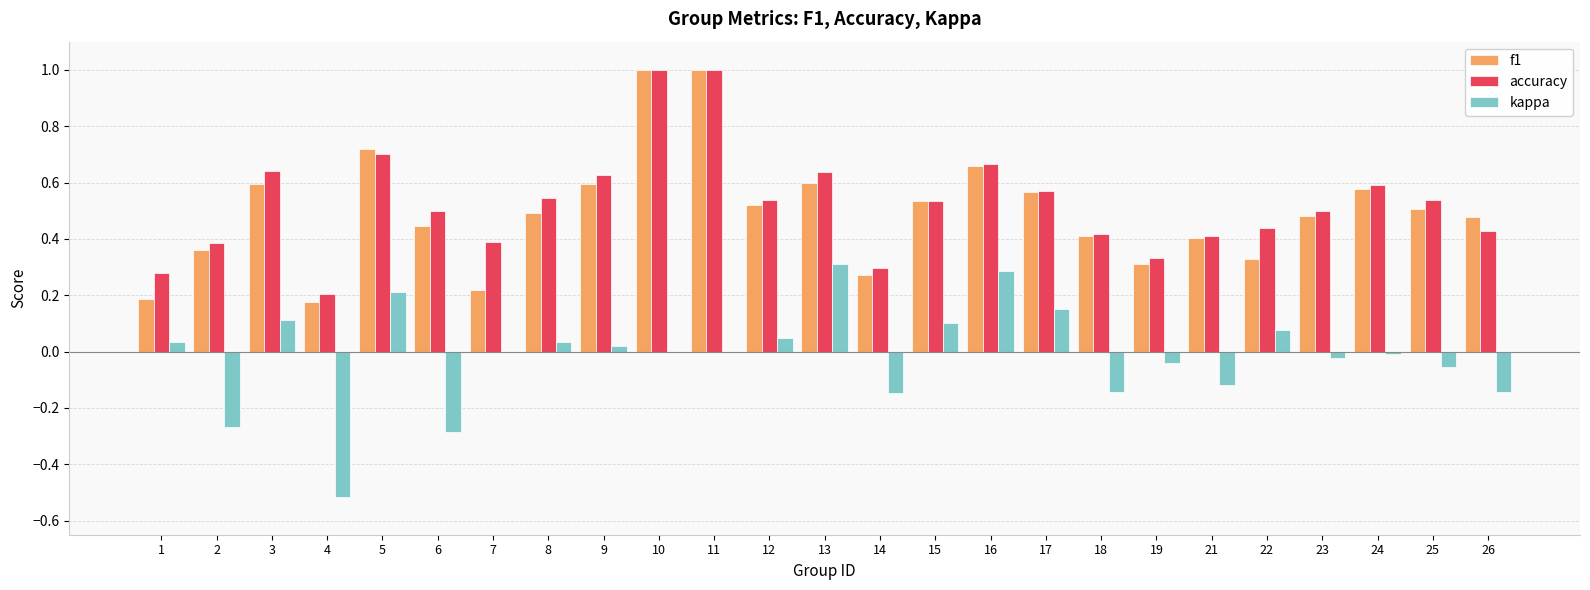

How many distinct data groups are displayed?

3